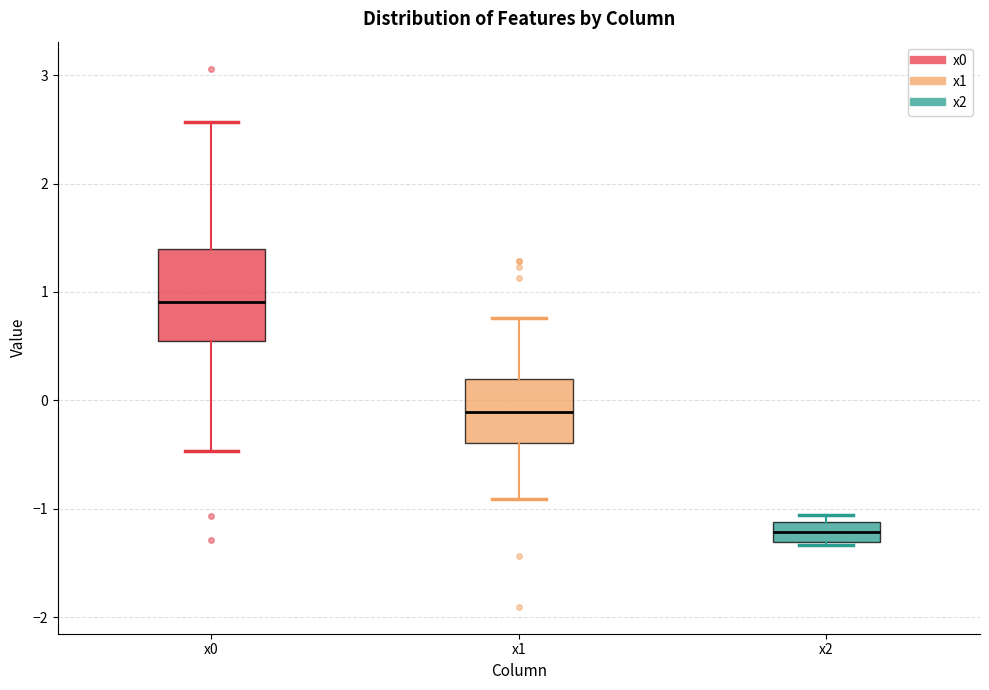

Where does the lower whisker of the box for x1 end on the y-axis? The values are not printed on the chart, so give them approximately, as read against the axis.

-0.9